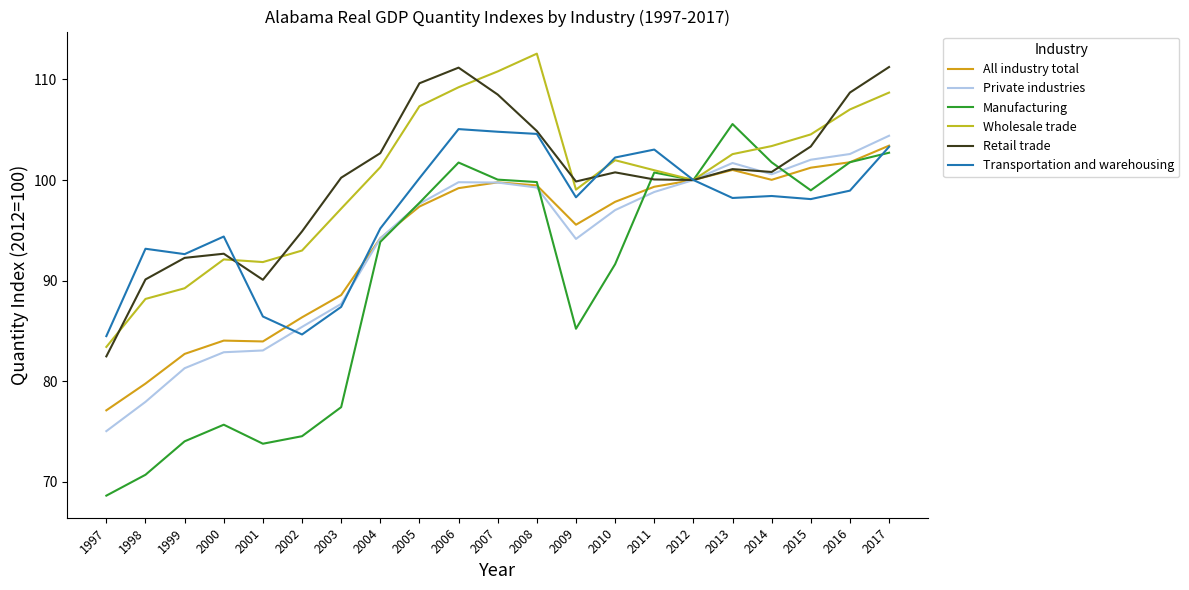

How many interior local valleys does the Manufacturing series have?

4